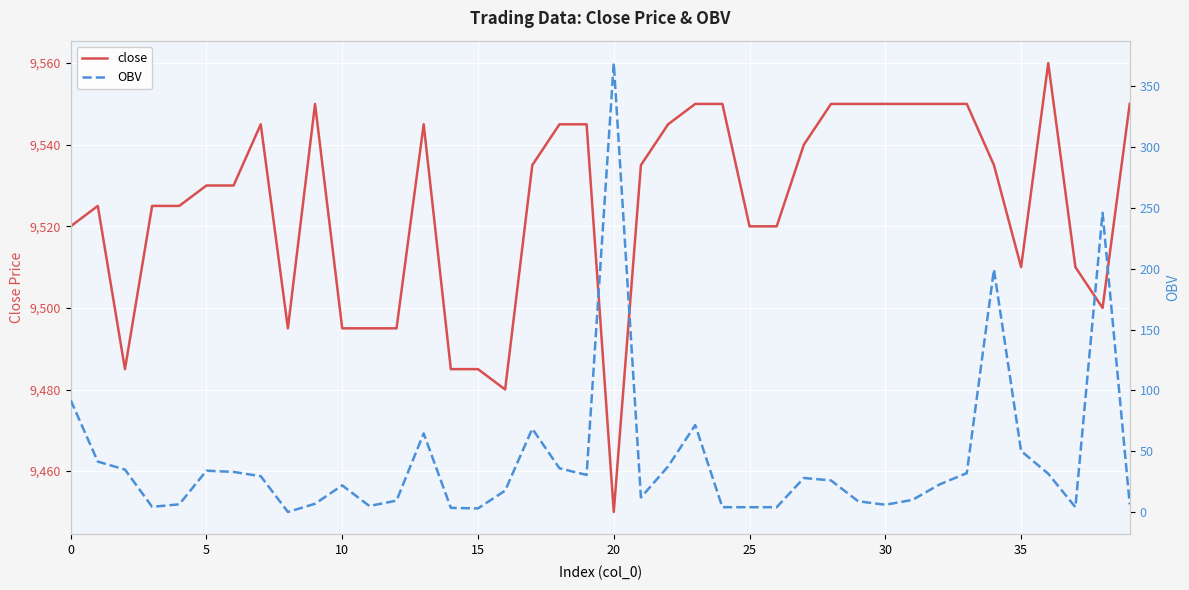

What is the maximum value shown in the chart?

9560.0